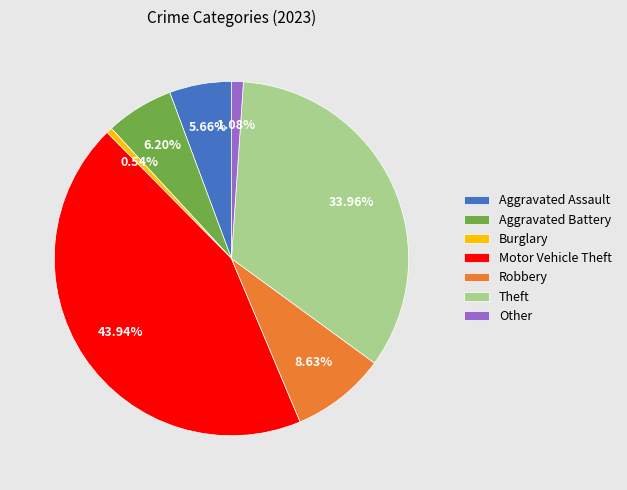

Which slice is the smallest?

Burglary